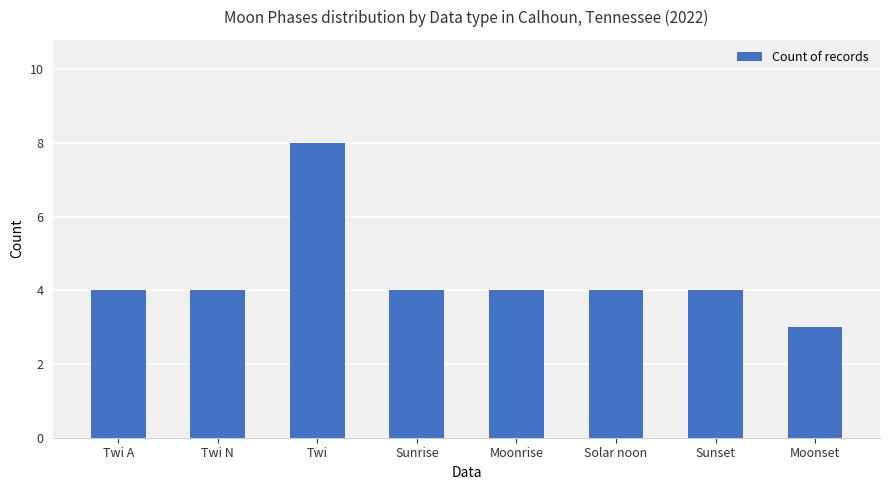

How many categories are shown in the chart?

8